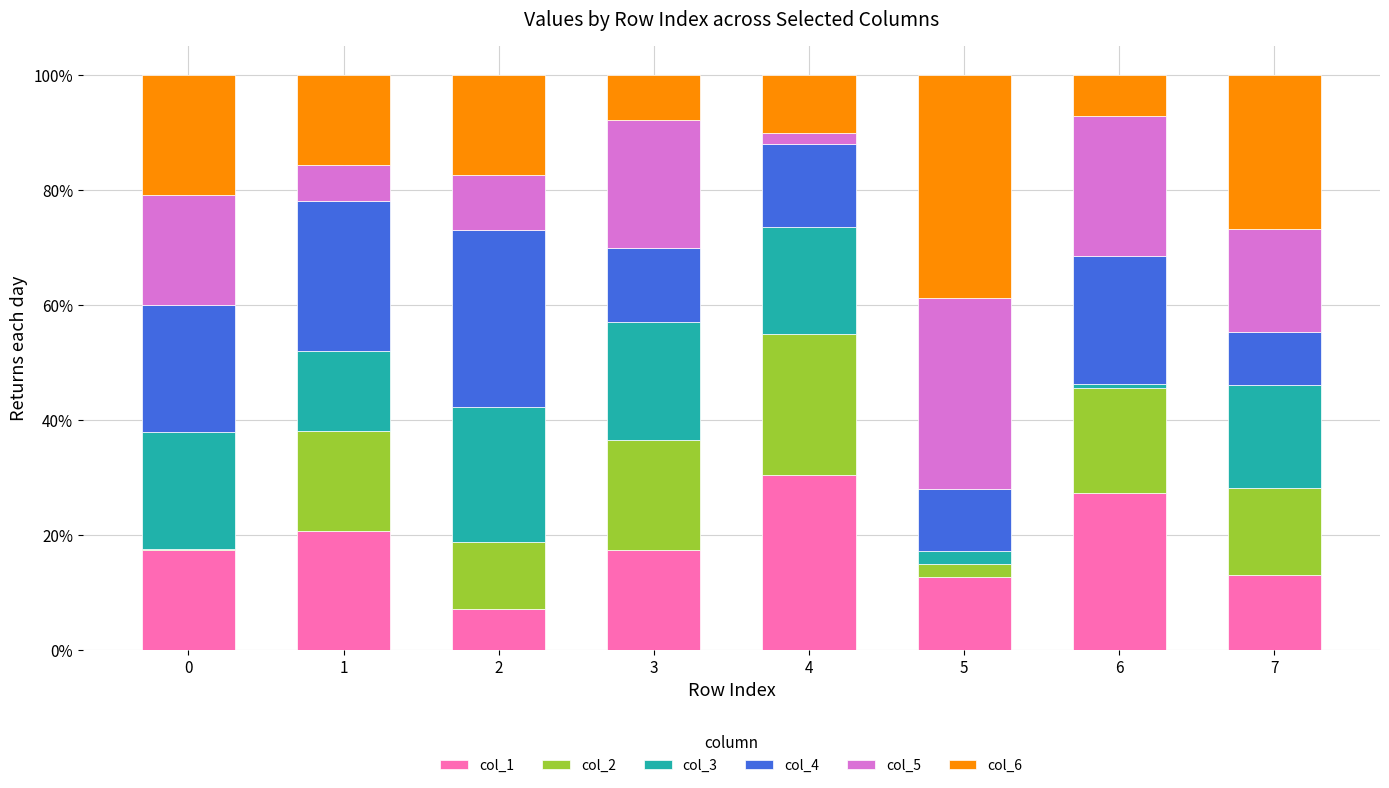

Are the bars grouped side by side (vs. stacked)?

No